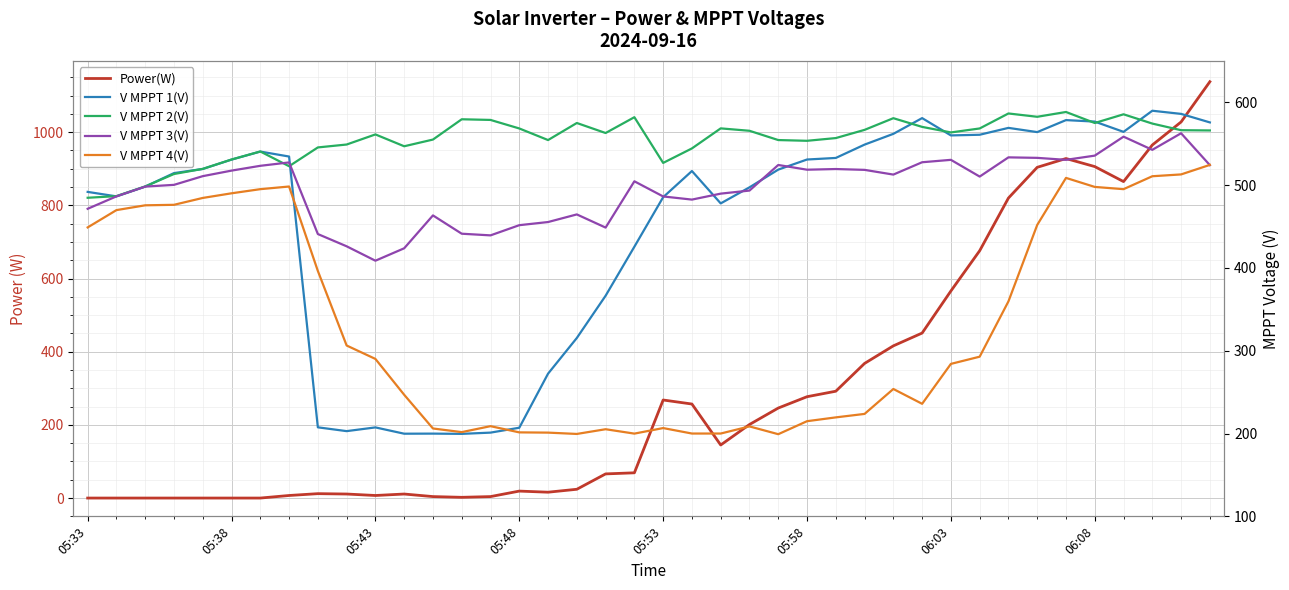

What is the total value across all series at 05:53?

2034.4